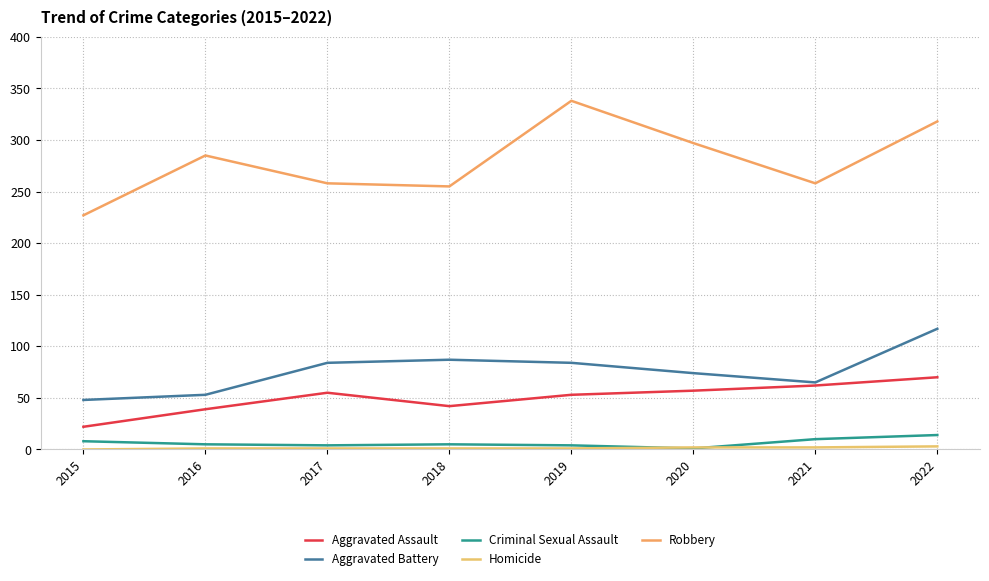

How many data points does each series have?

8